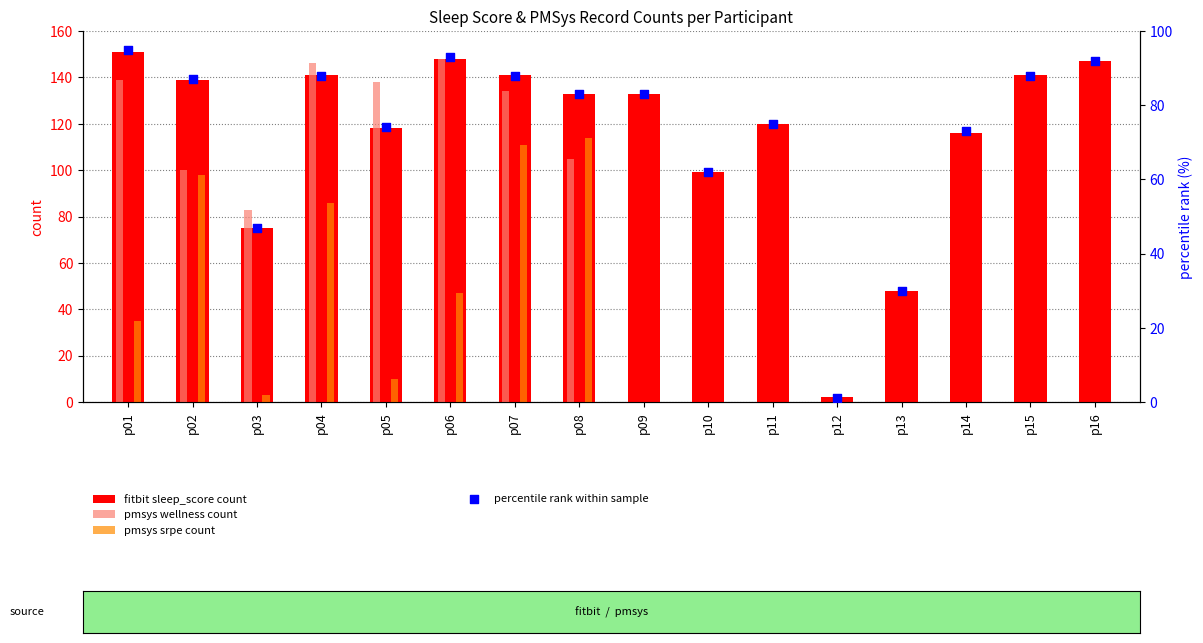

Which series contains the lowest Y value?

pmsys wellness count